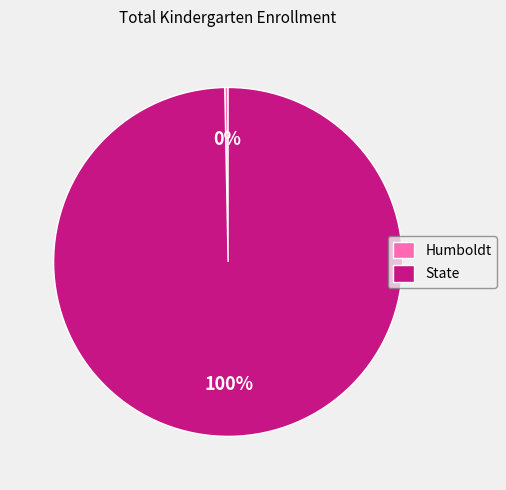

Count the number of slices in the pie.

2